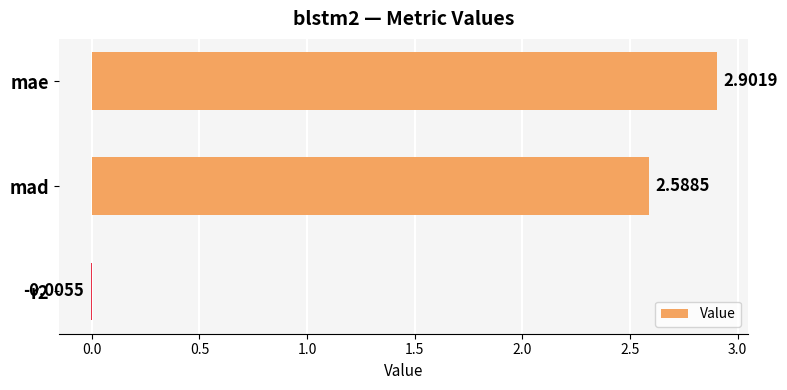

Count the number of data series in this chart.

1